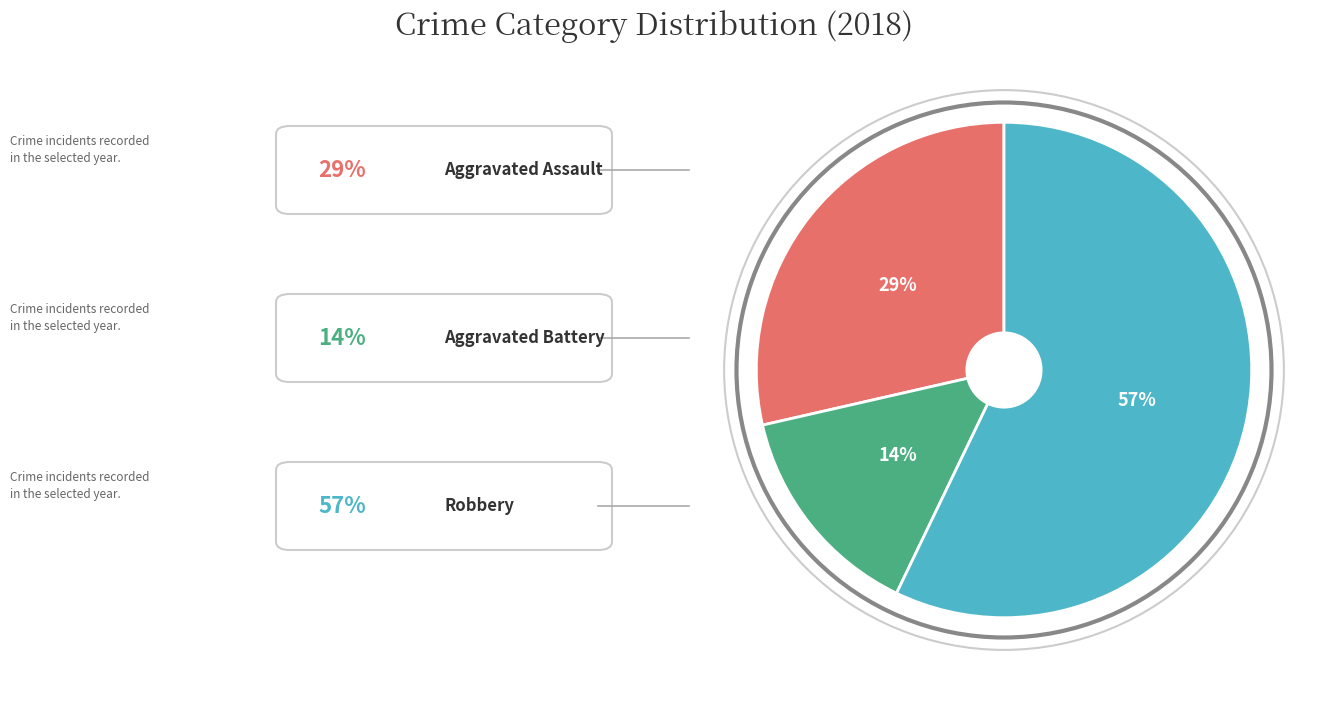

To the nearest percent, what is the average slice percentage?

33%